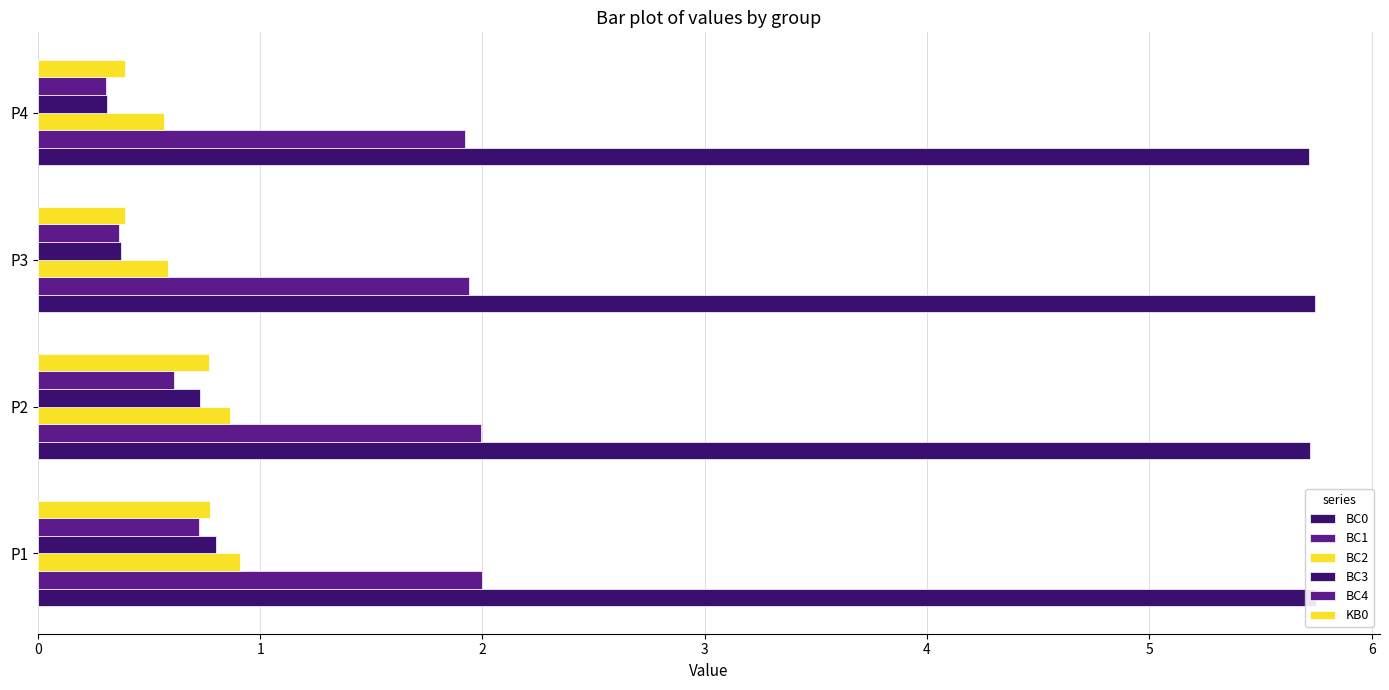

What is the difference between the highest and lowest values at P4?

5.4